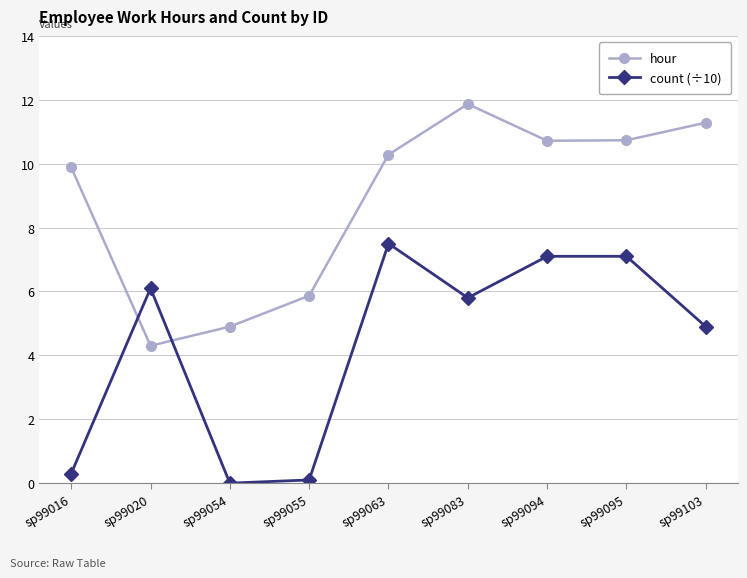

What is the difference between the highest and lowest values at sp99020?

1.8